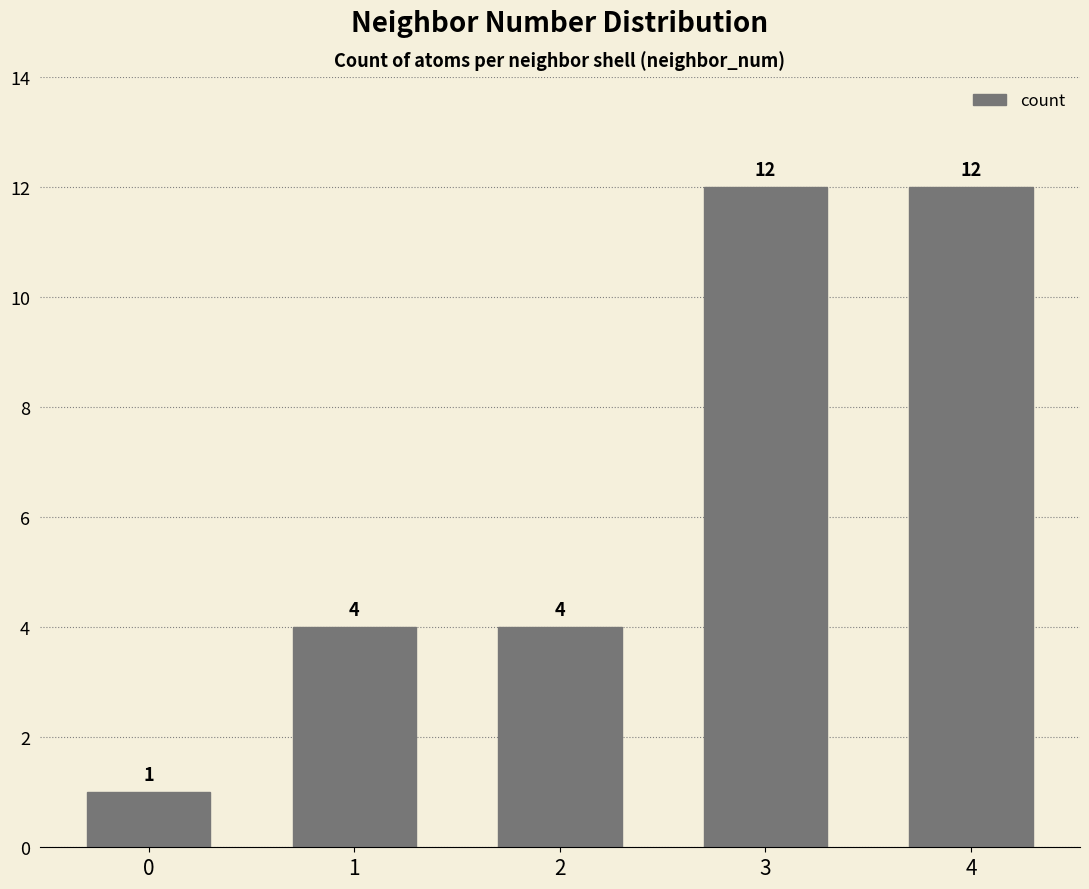

What is the maximum value shown in the chart?

12